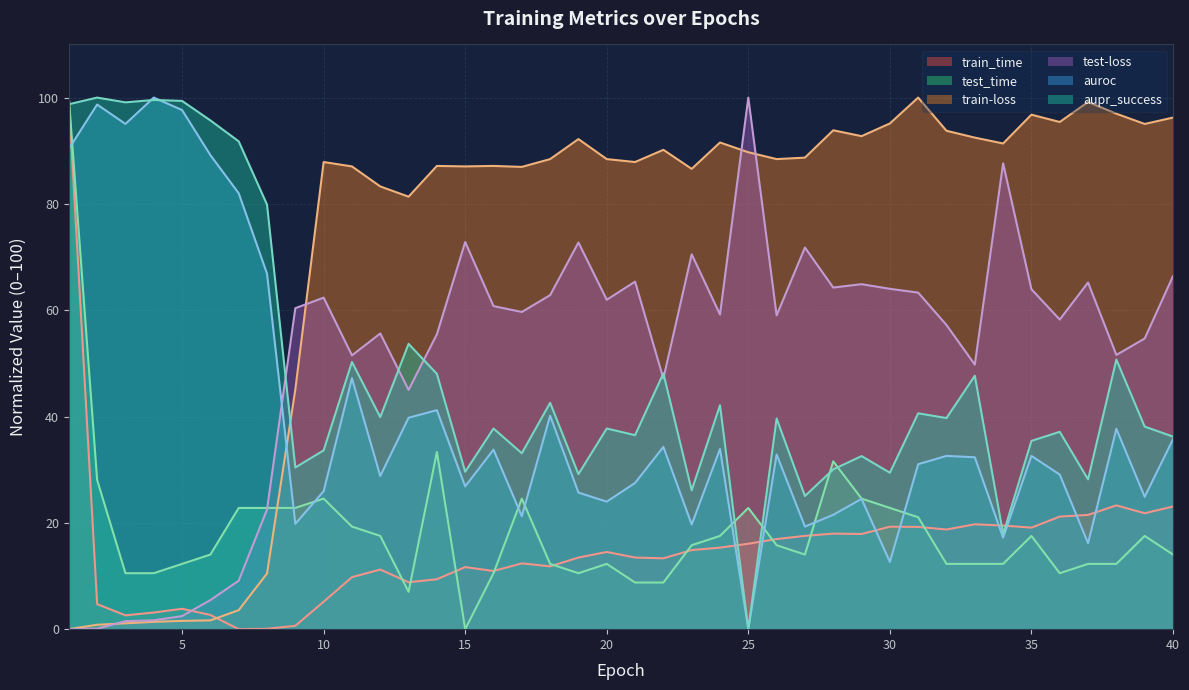

The train_time series shows 31.3 at 27. True or false?

False